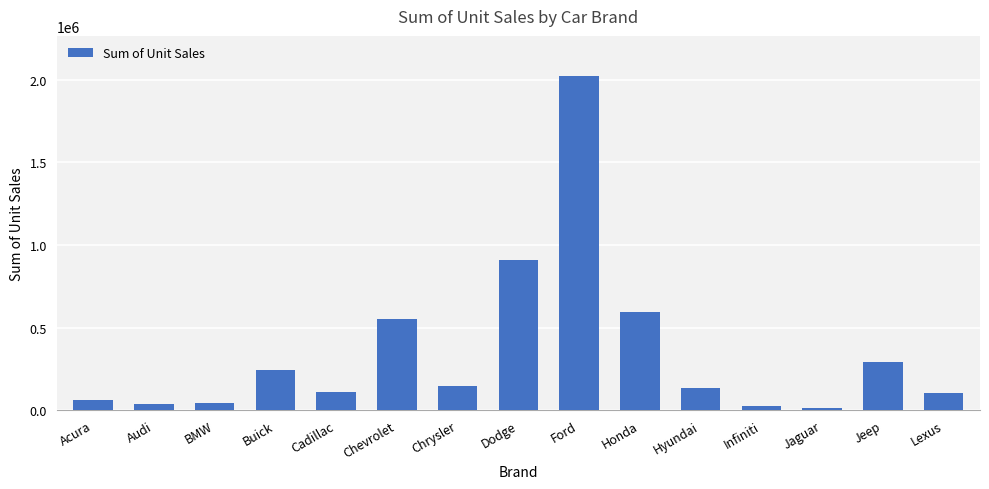

What is the label of the 15th bar from the left?

Lexus